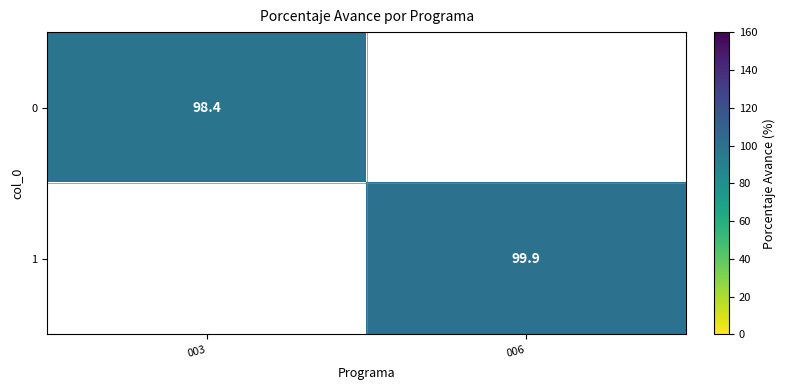

True or false: 0 has a value of 44.8 at 003.

False